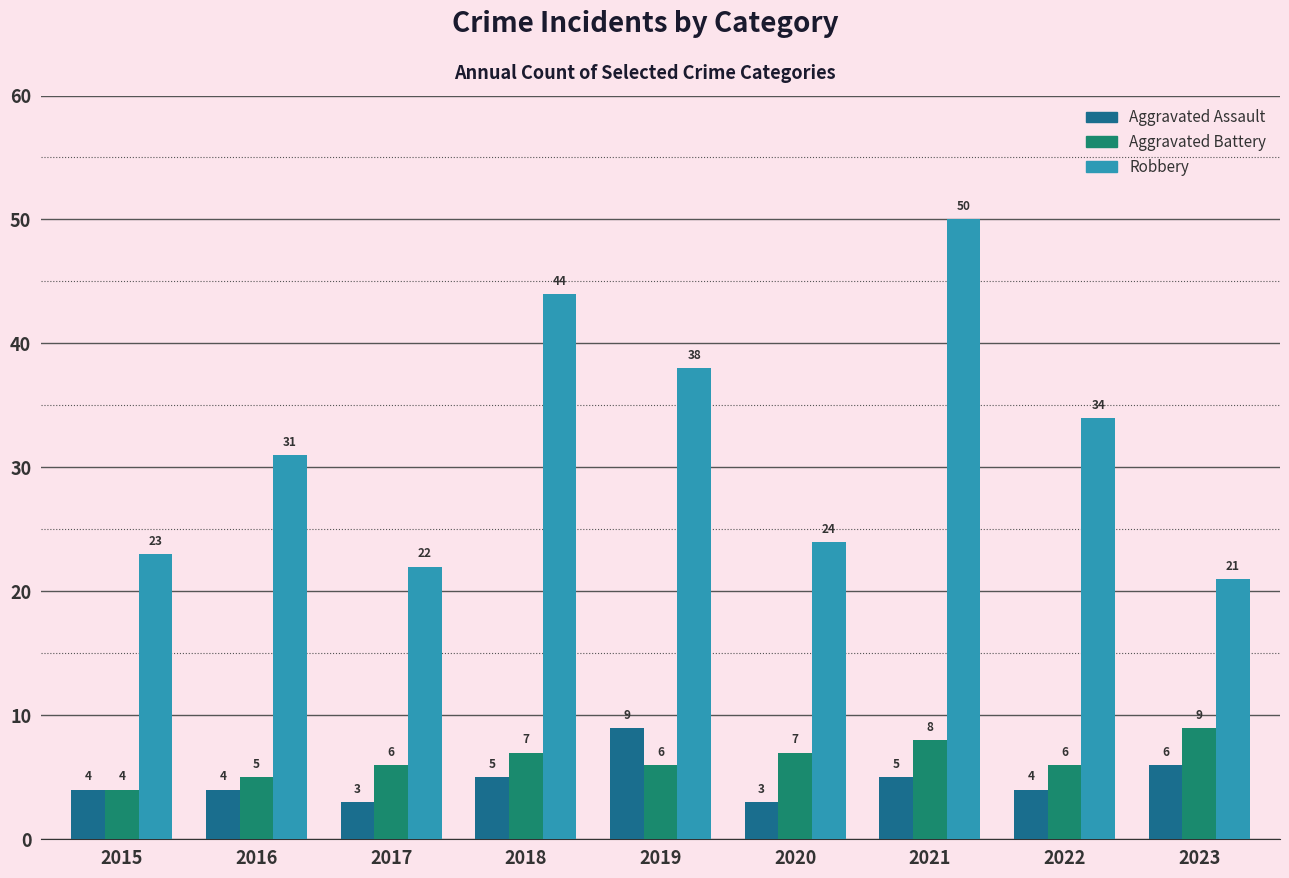

What is the average value of the Robbery series?

32